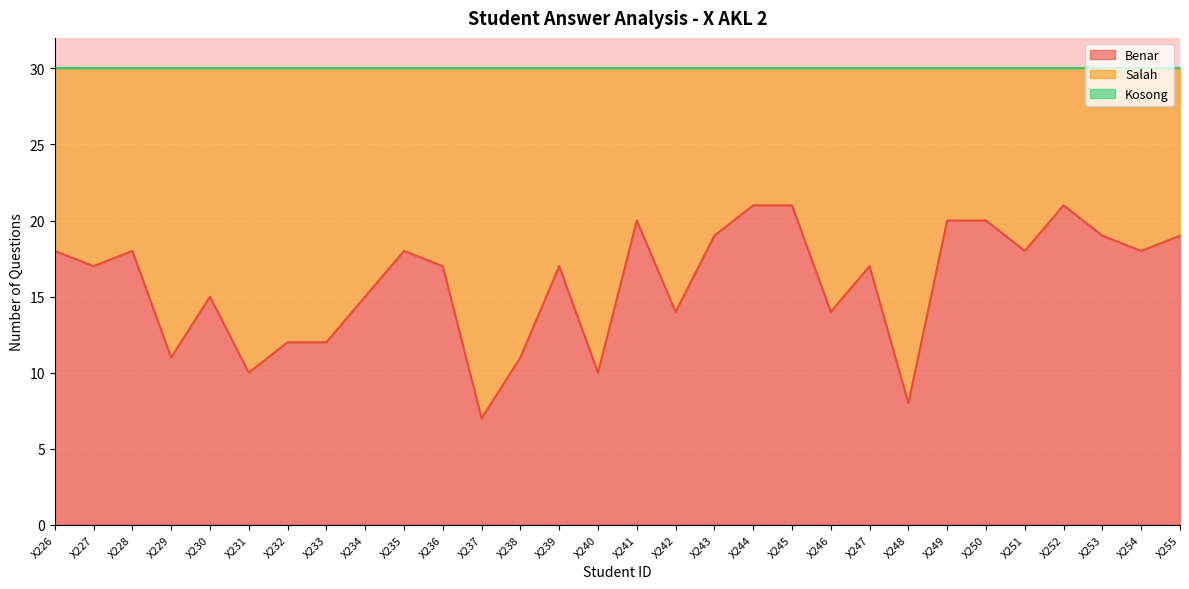

How many series are shown in this chart?

3